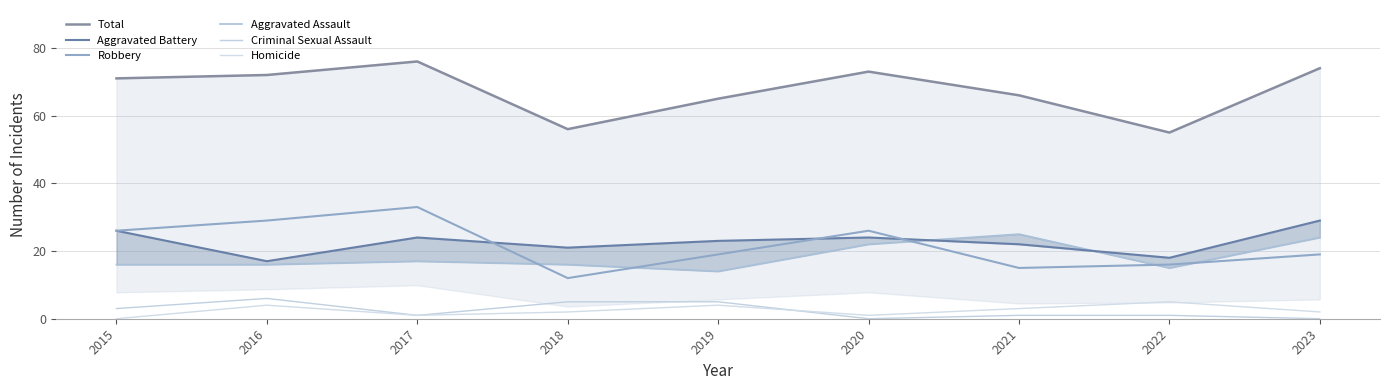

Which series changed the most between 2016 and 2017?

Aggravated Battery